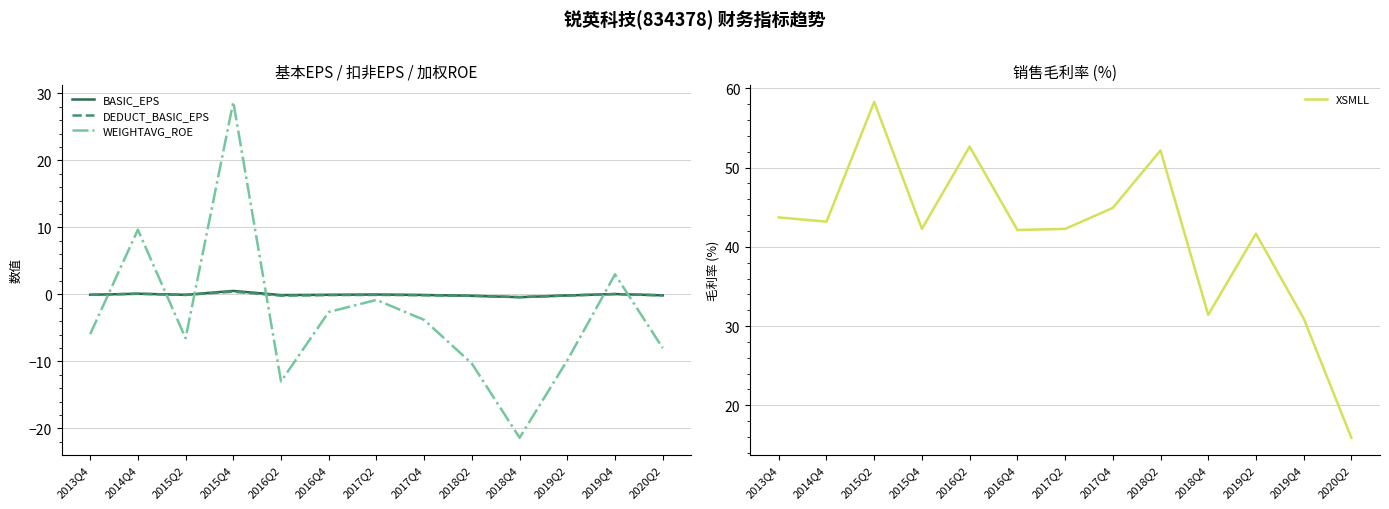

How many positive values does the DEDUCT_BASIC_EPS series have?

3